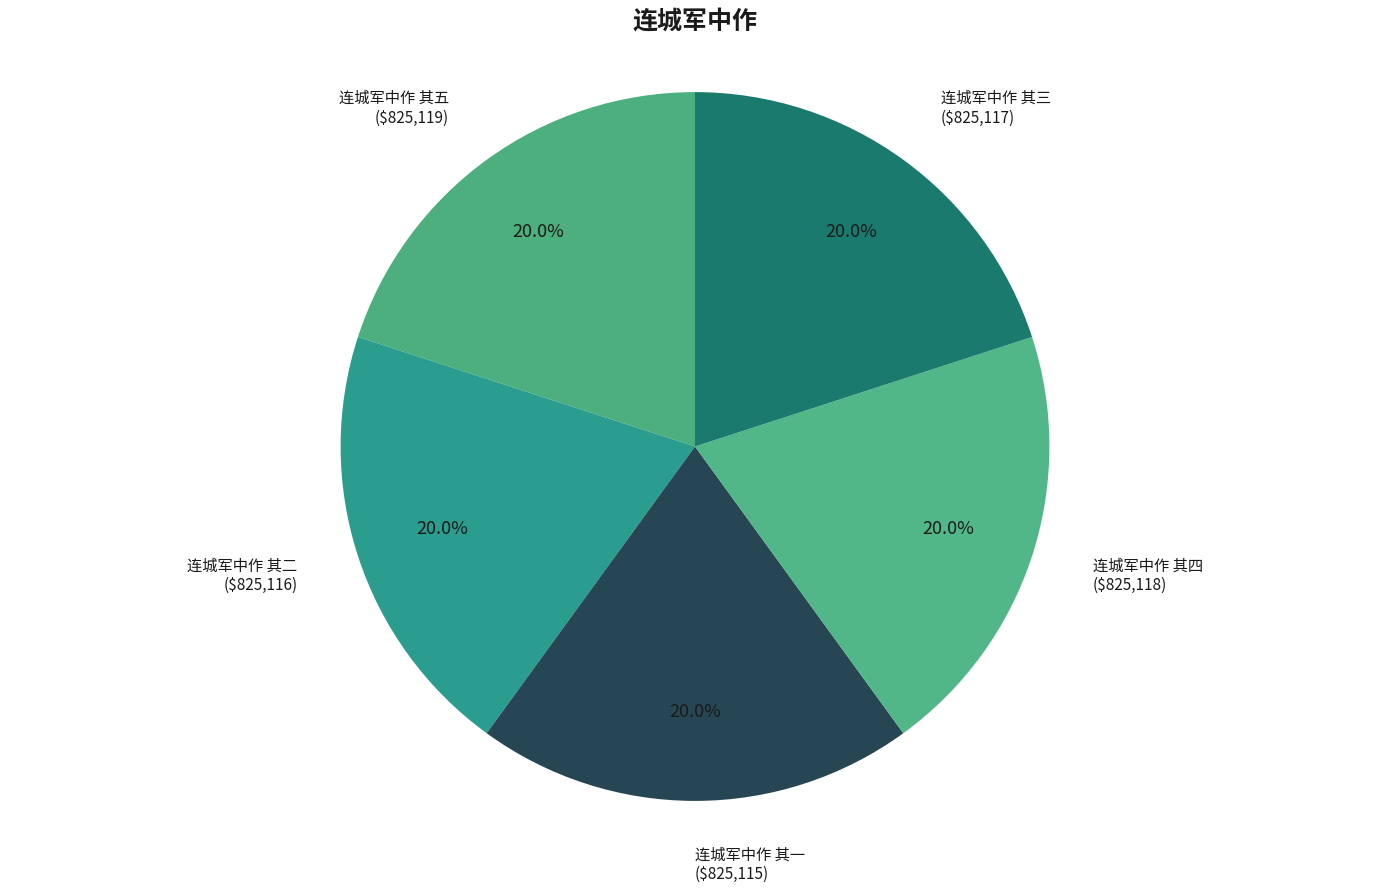

The 连城军中作 其二 slice represents 20% of the pie. True or false?

True